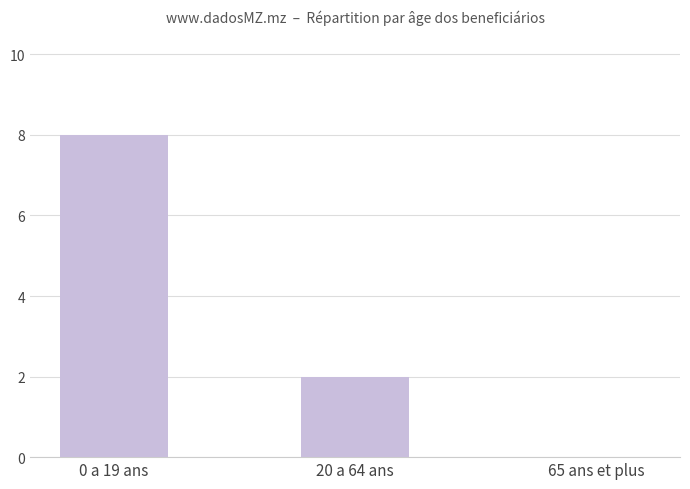

What is the sum of all values?

10